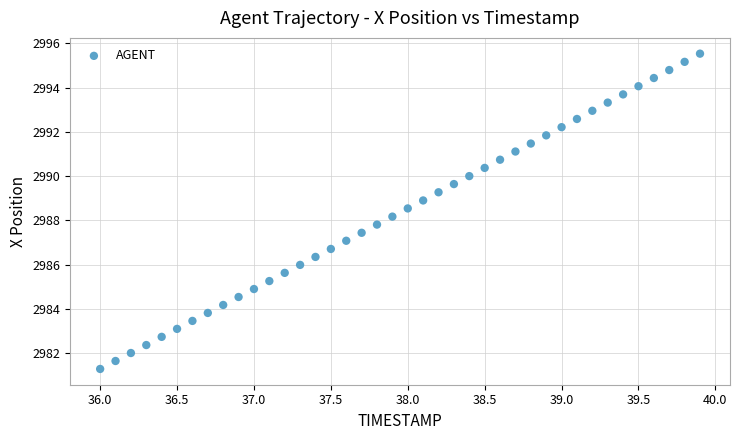

What is the range of X values (max minus min)?

3.9